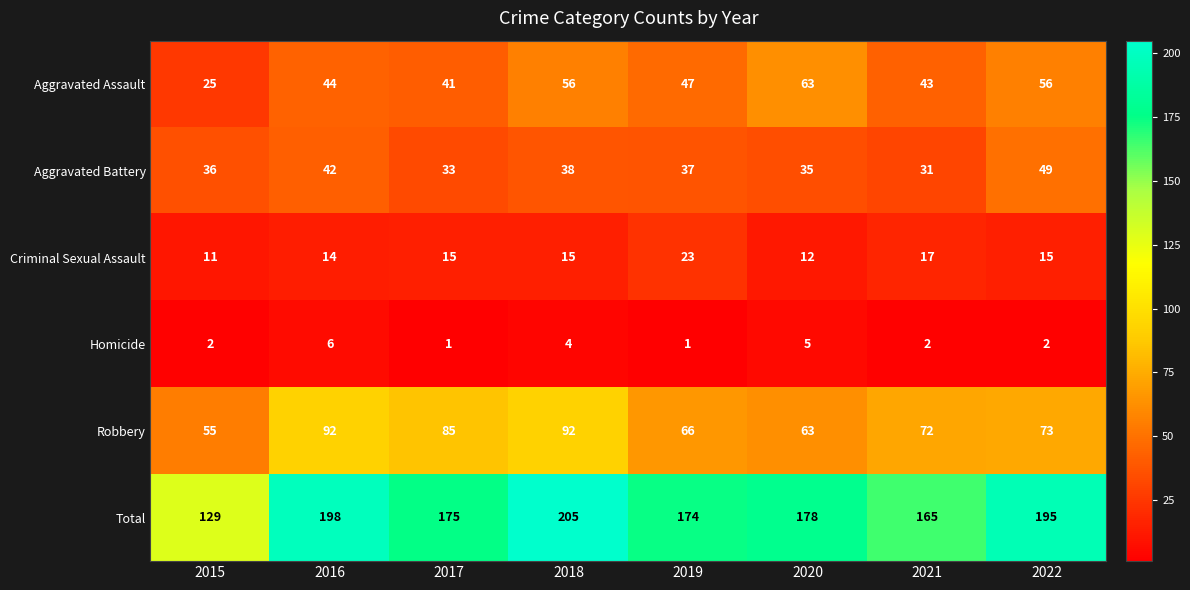

What is the difference between the maximum and minimum values in the Criminal Sexual Assault series?

12